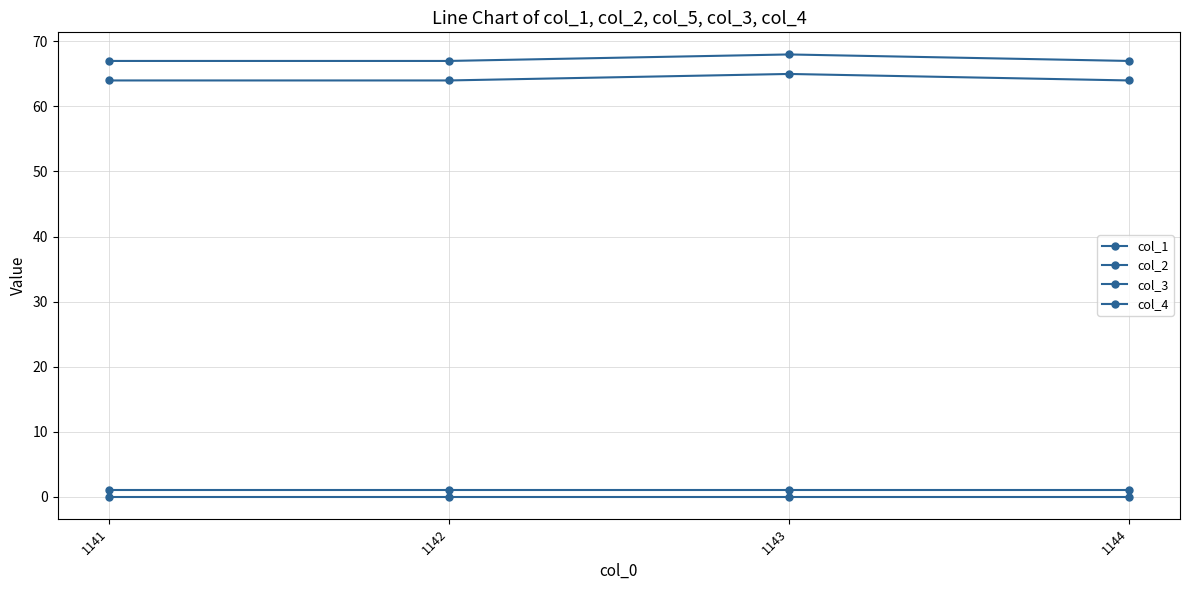

What is the difference between the highest and lowest values at 1142?

67